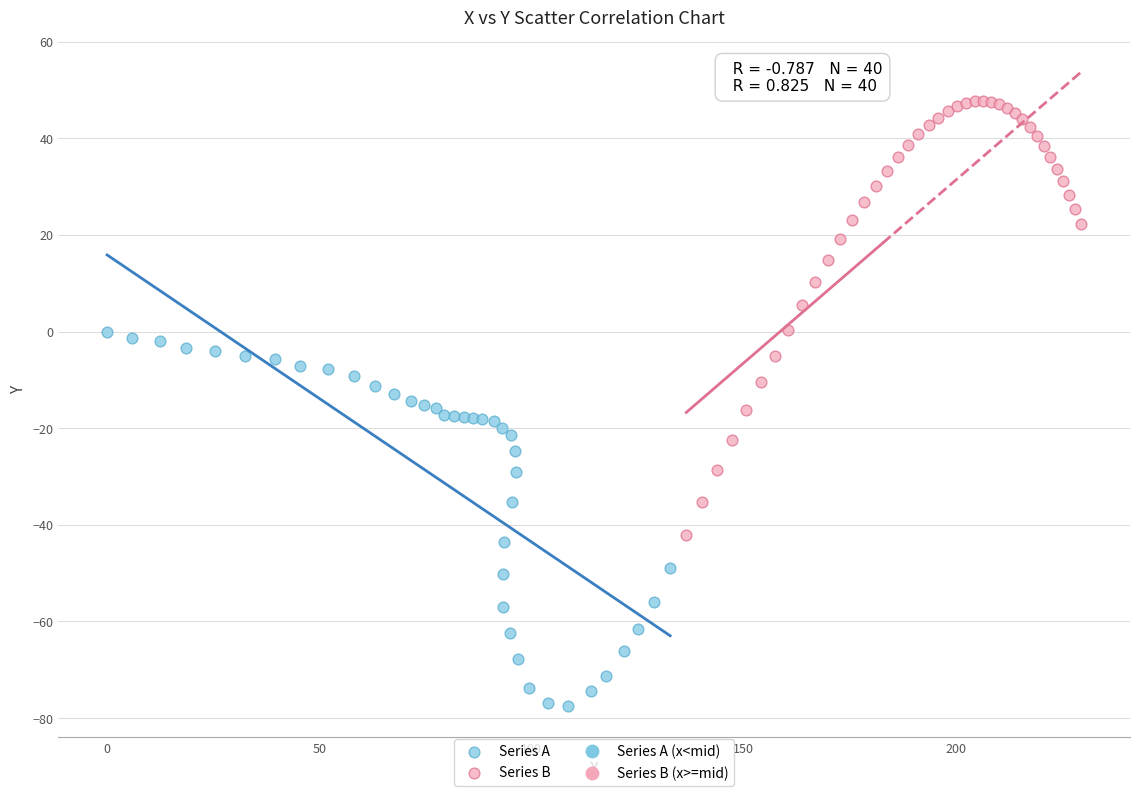

Which series has the widest spread of Y values?

Series B